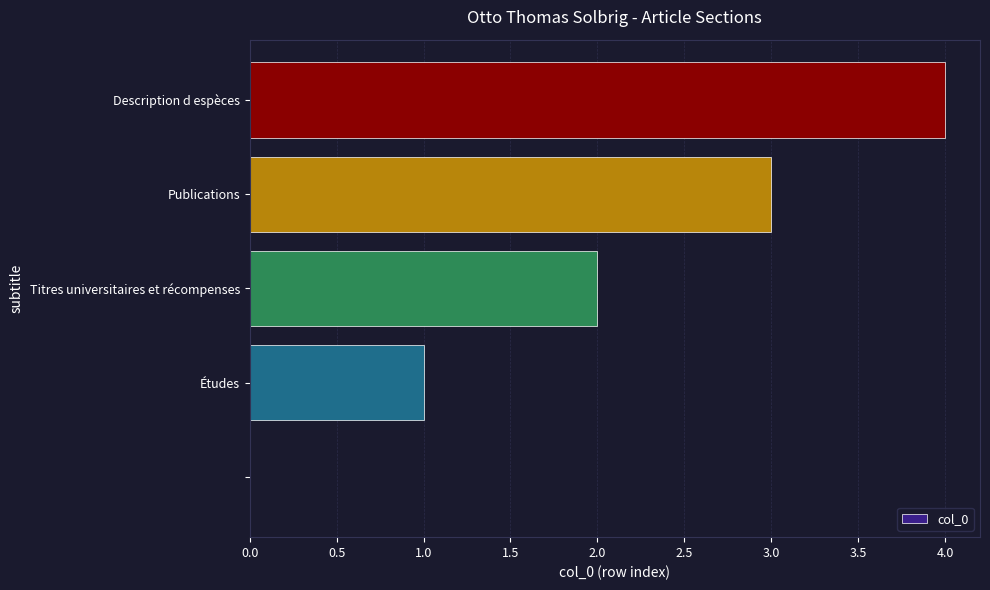

What is the maximum value shown in the chart?

4